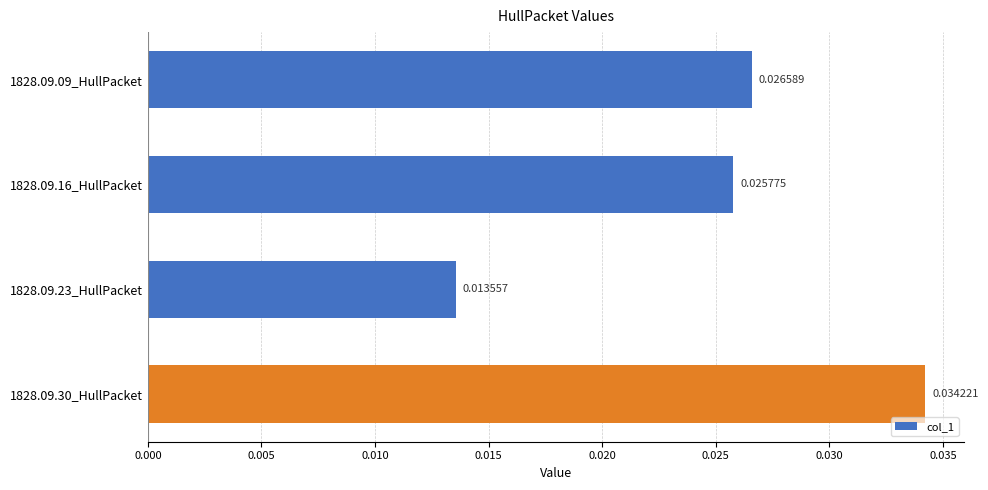

Does the chart contain stacked bars?

No